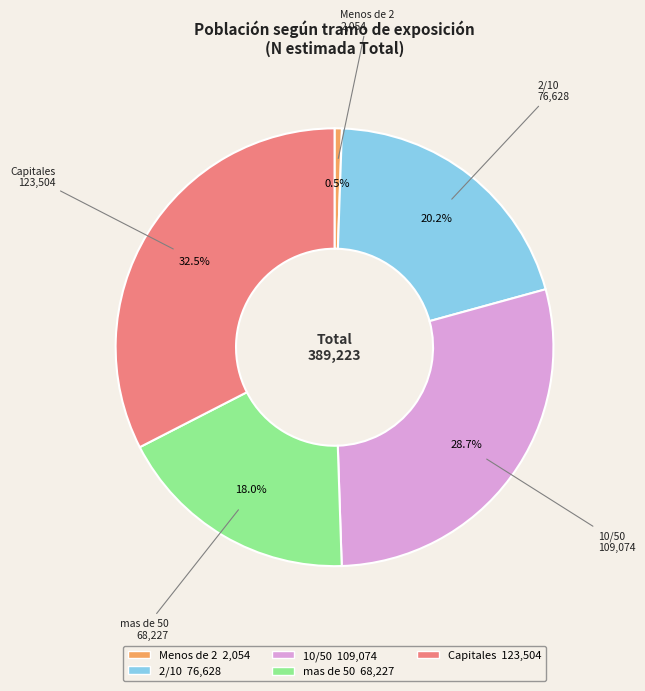

To the nearest percent, what is the difference between the 2/10 and Capitales slice percentages?

12%